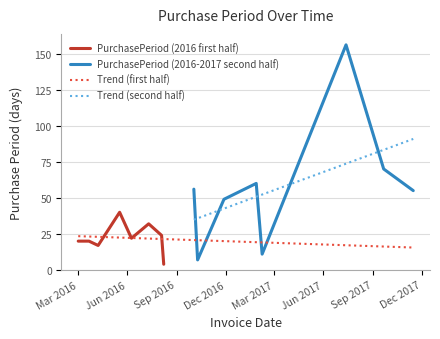

What is the minimum value shown in the chart?

4